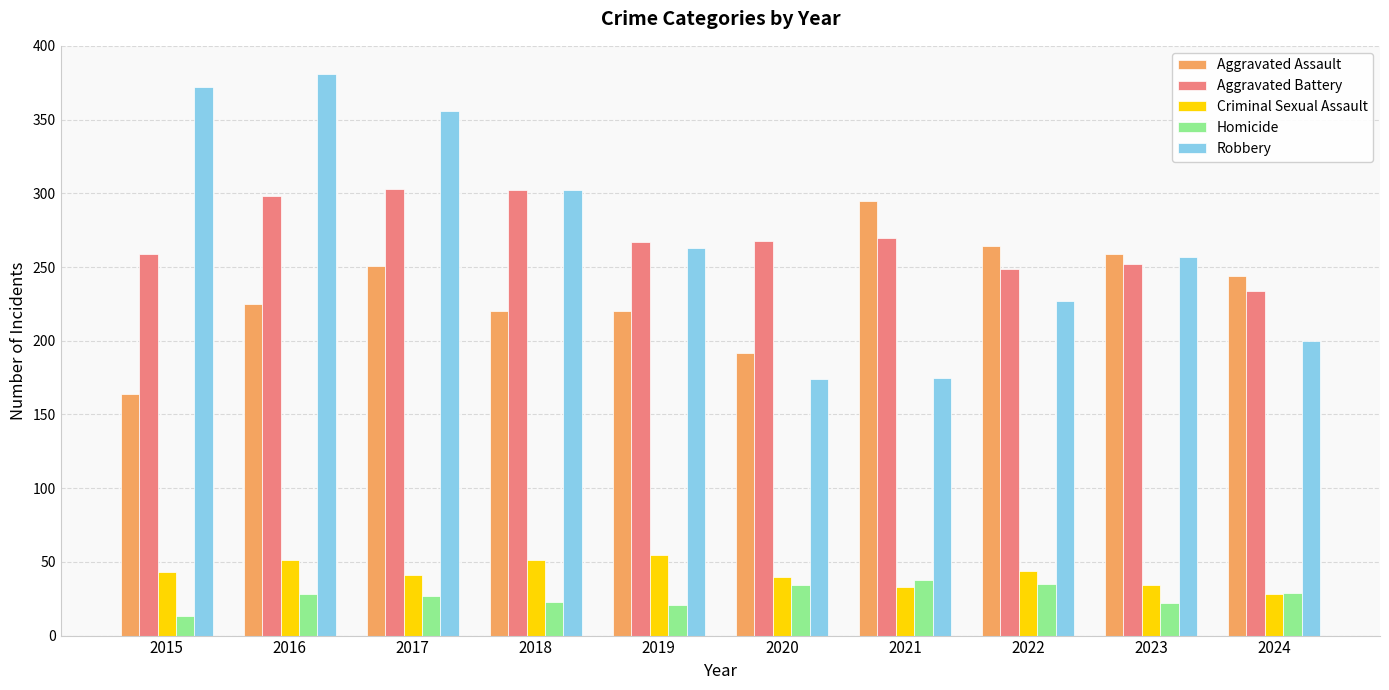

What is the approximate value of Homicide at 2020, to the nearest 5?

35